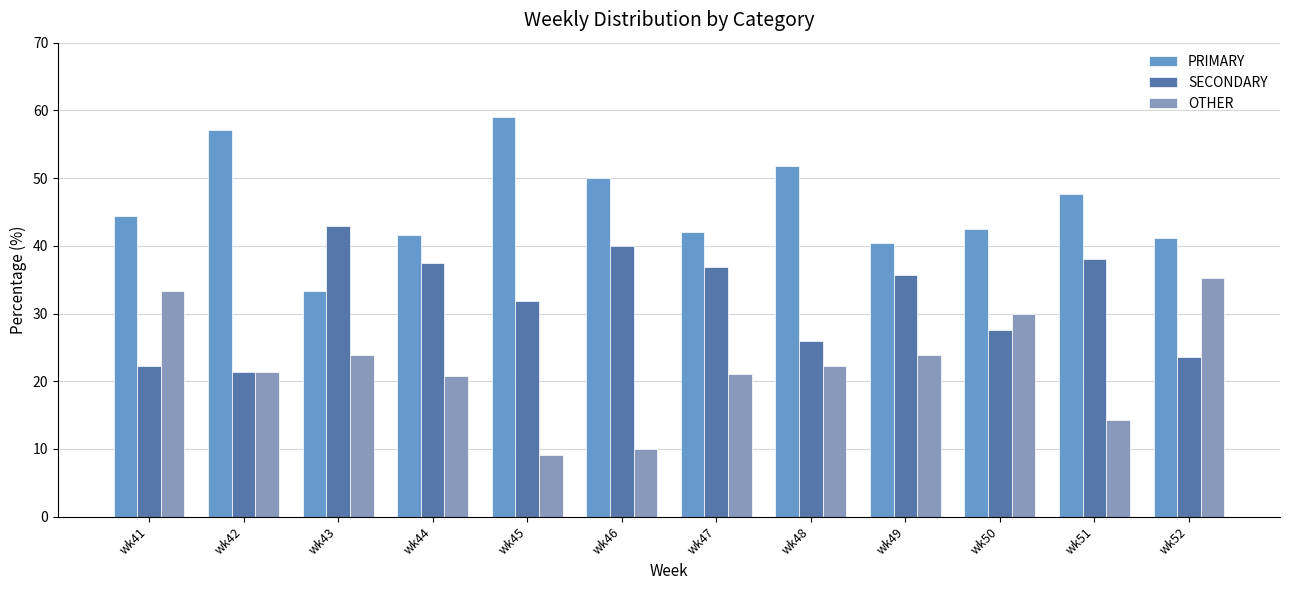

Reading left to right, what are all the values shown in this chart?

PRIMARY: 44.4	57.1	33.3	41.7	59.1	50.0	42.1	51.9	40.5	42.5	47.6	41.2
SECONDARY: 22.2	21.4	42.9	37.5	31.8	40.0	36.8	25.9	35.7	27.5	38.1	23.5
OTHER: 33.3	21.4	23.8	20.8	9.1	10.0	21.1	22.2	23.8	30.0	14.3	35.3